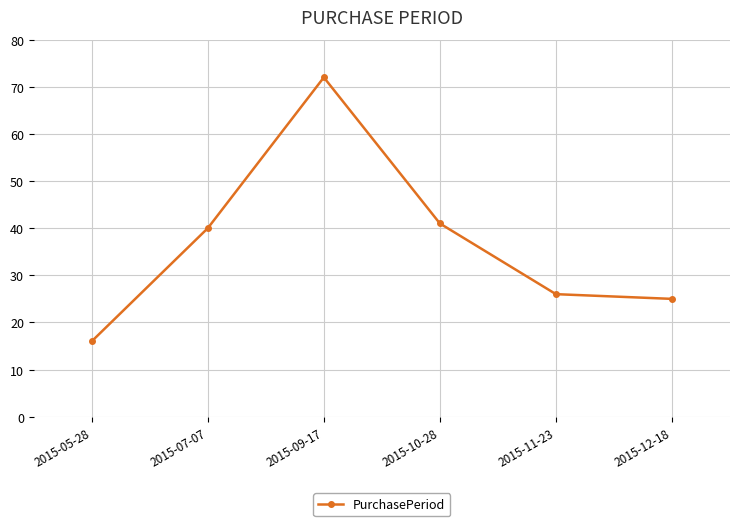

What is the sum of all values?

220